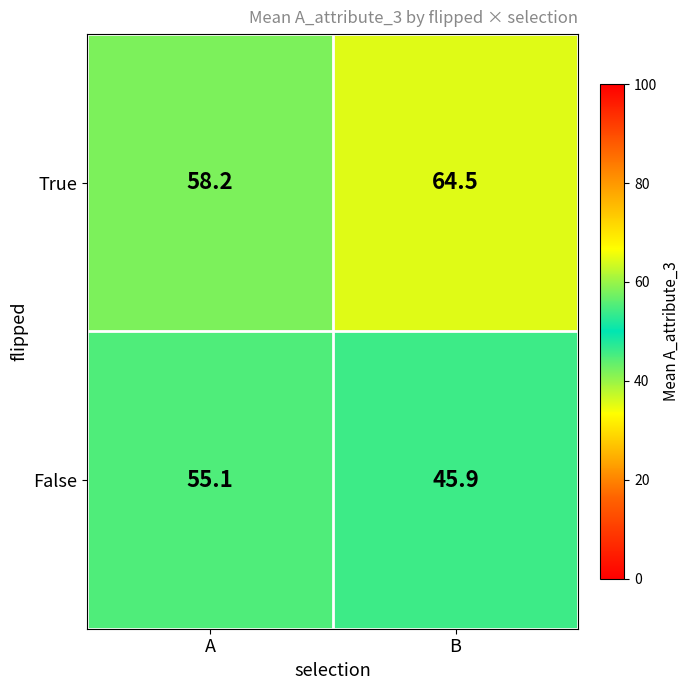

How many categories are shown in the chart?

2